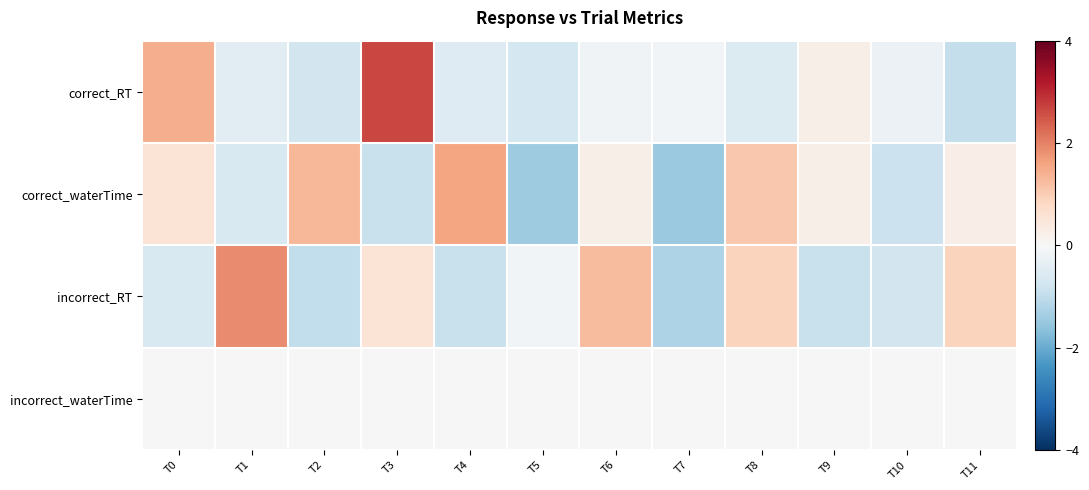

At which category is the sum across all series the highest?

T3